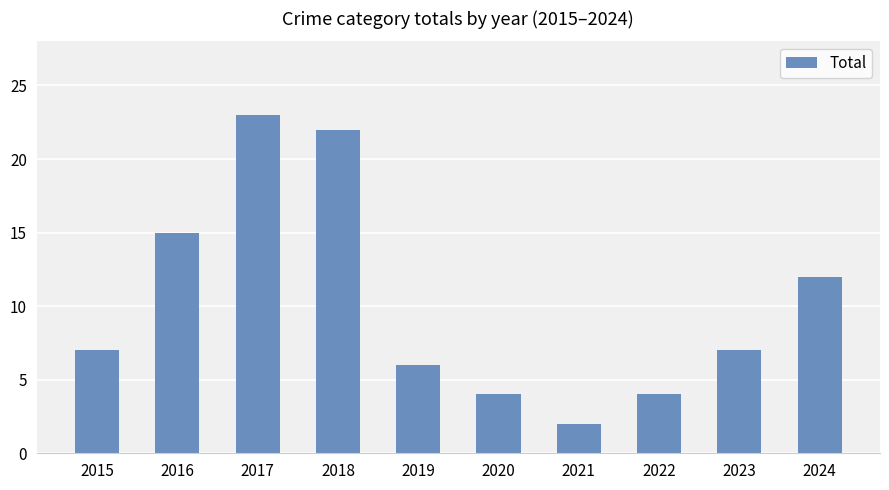

What is the value of the 5th bar from the left?

6